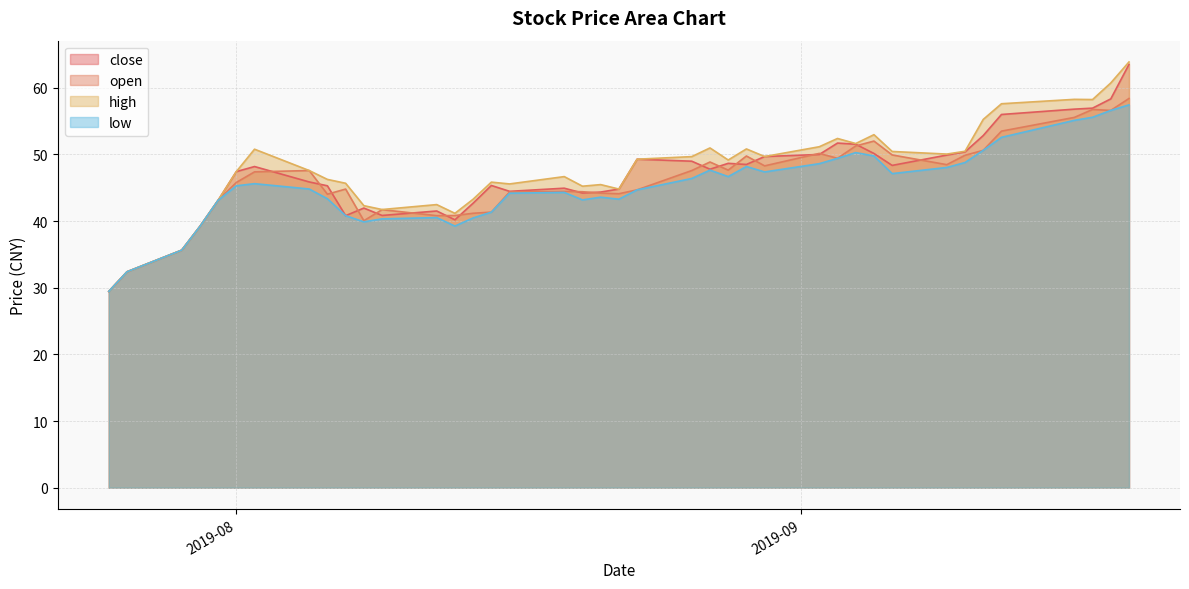

Does the chart display data point markers on the line(s)?

No